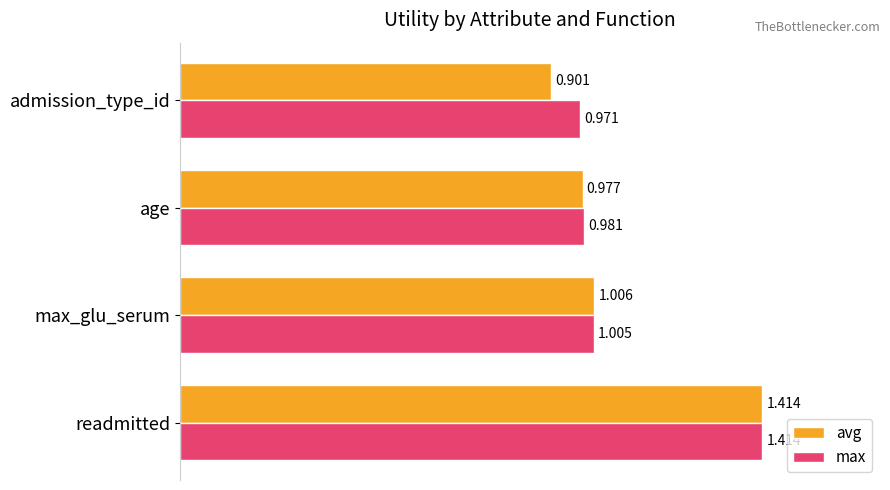

Which label corresponds to the largest value in the chart?

readmitted